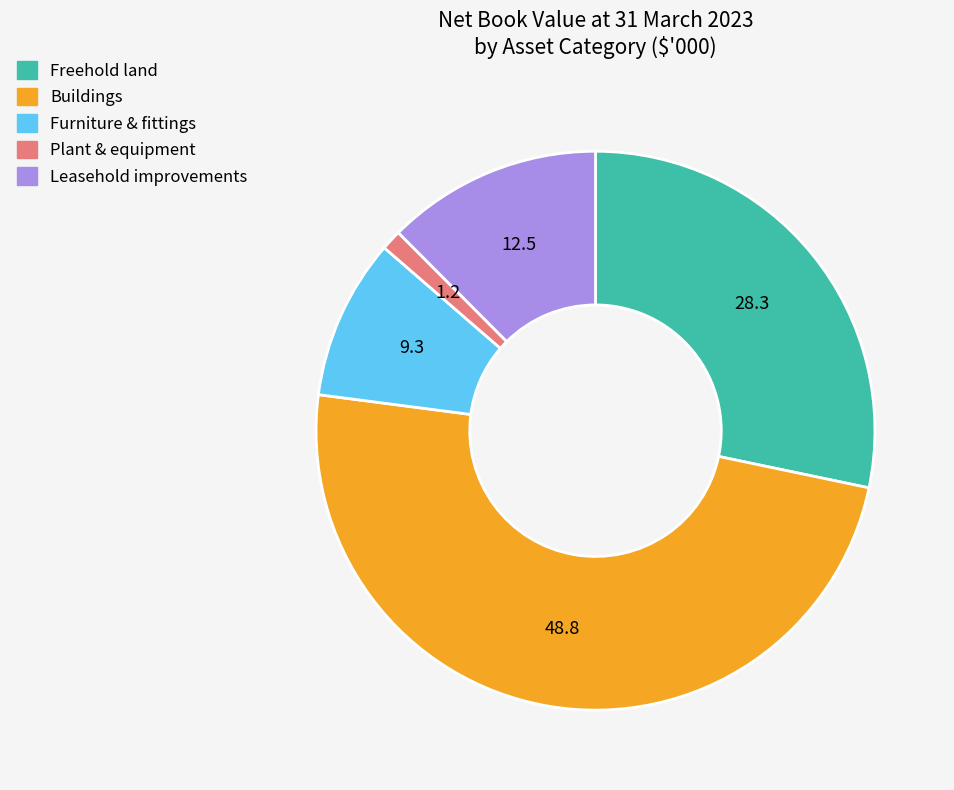

Does any single category account for the majority?

No